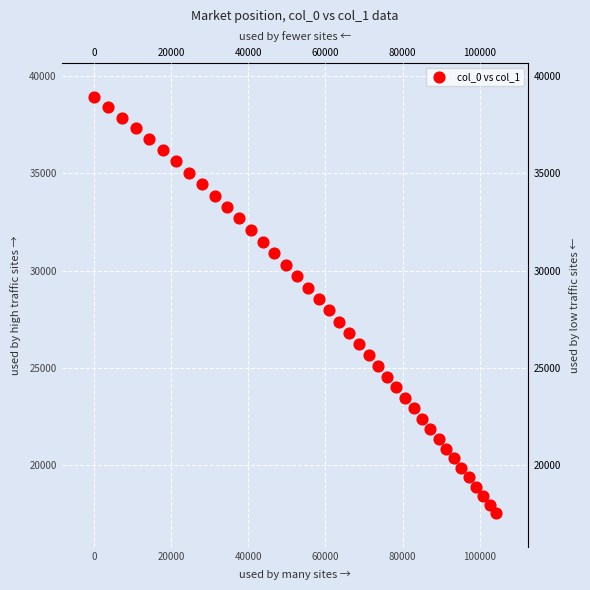

What is the range of Y values (max minus min)?

21431.6